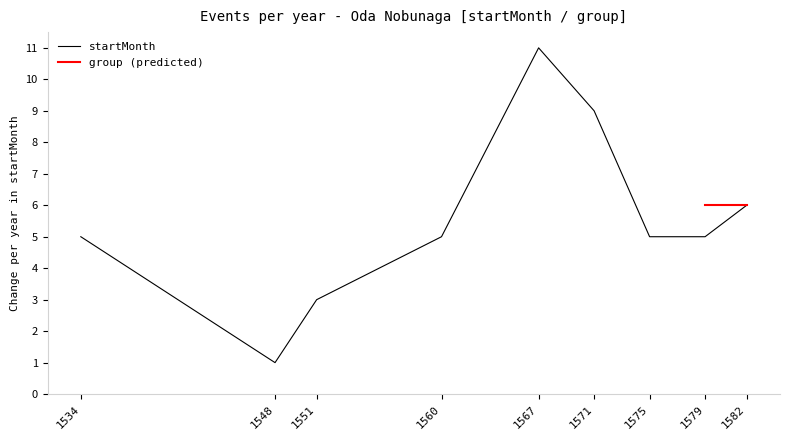

How many categories are shown in the chart?

9